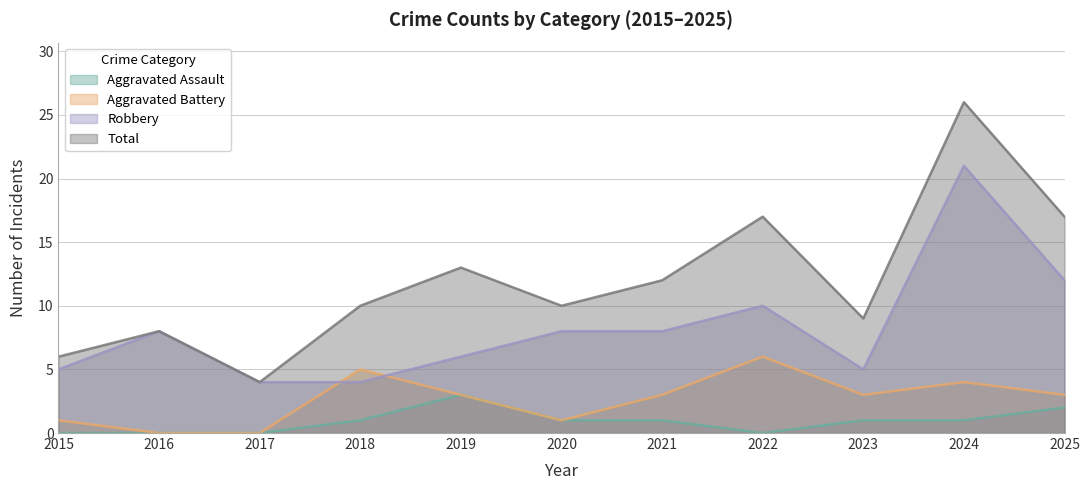

What is the value of the Robbery point at the 11th from the left?

12